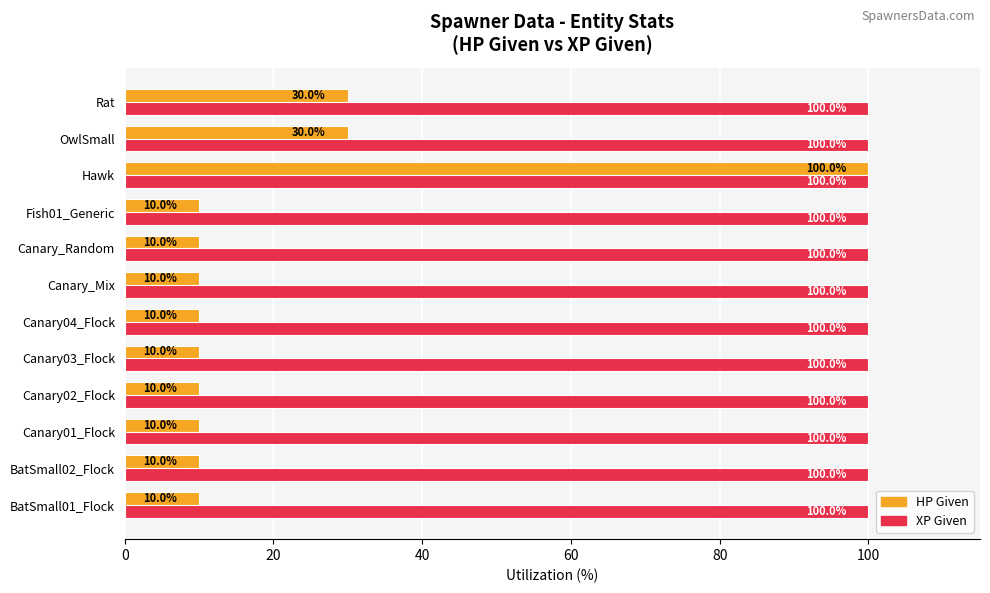

What is the highest value of the HP Given series?

100